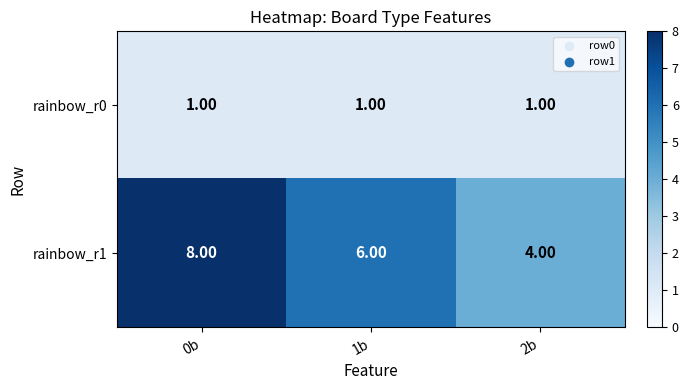

What is the difference between the maximum and minimum values in the rainbow_r1 series?

4